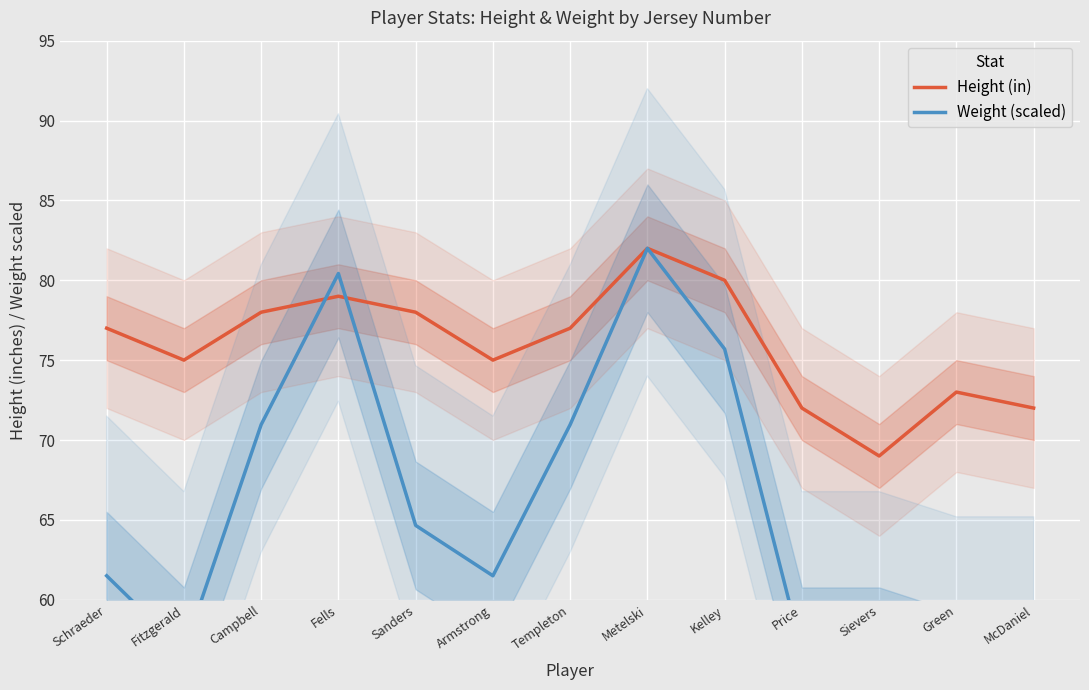

How many intersections are there between Height (in) and Weight (scaled)?

2